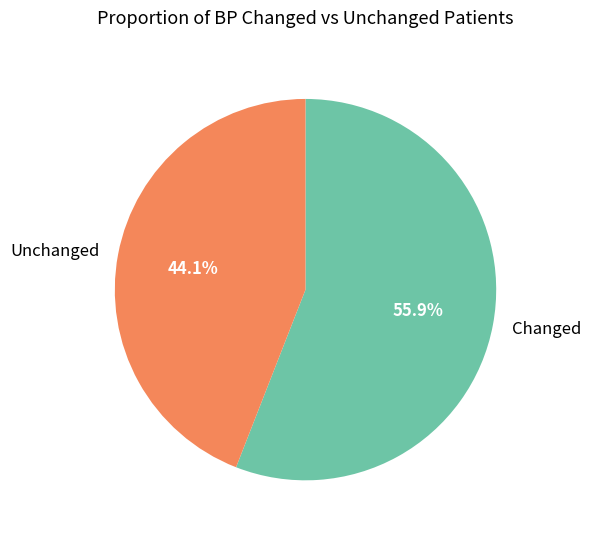

How many segments does this pie chart have?

2